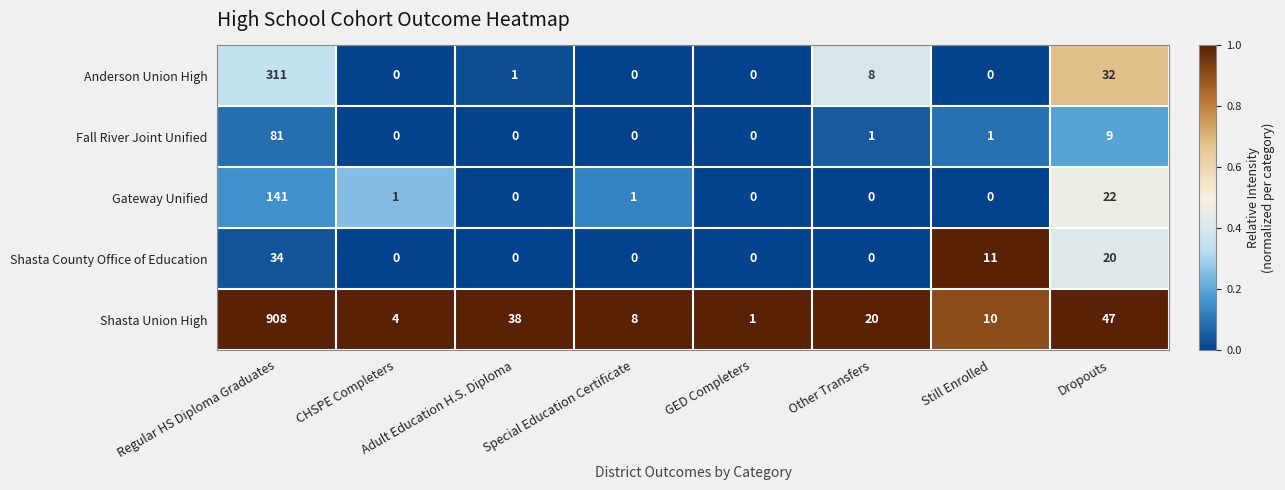

The value of Gateway Unified at Still Enrolled is 0. True or false?

True